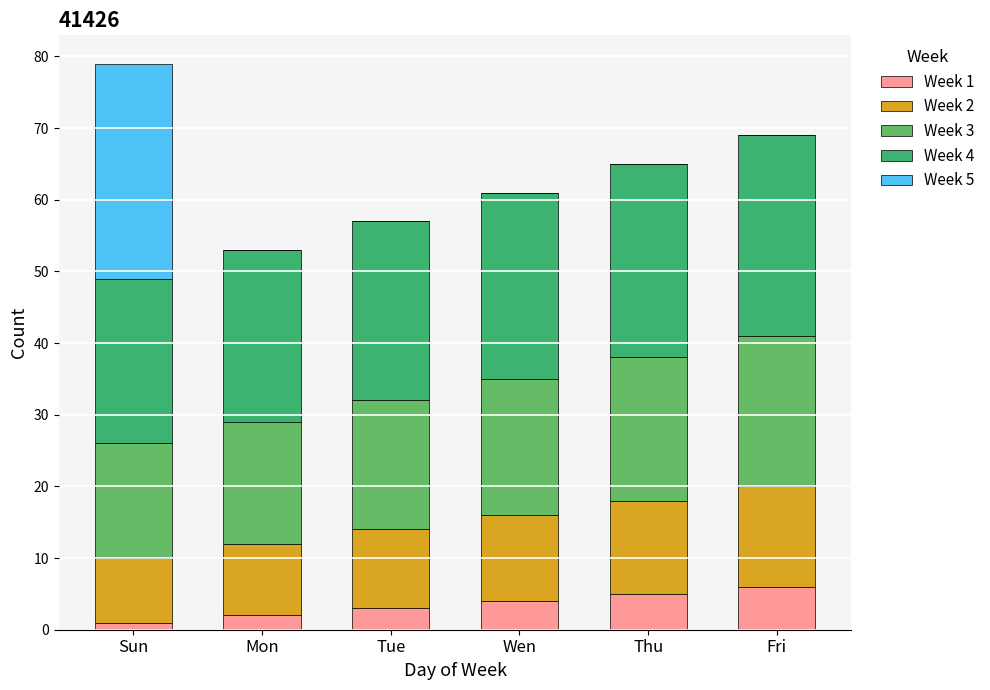

Count the number of categories in the chart.

6